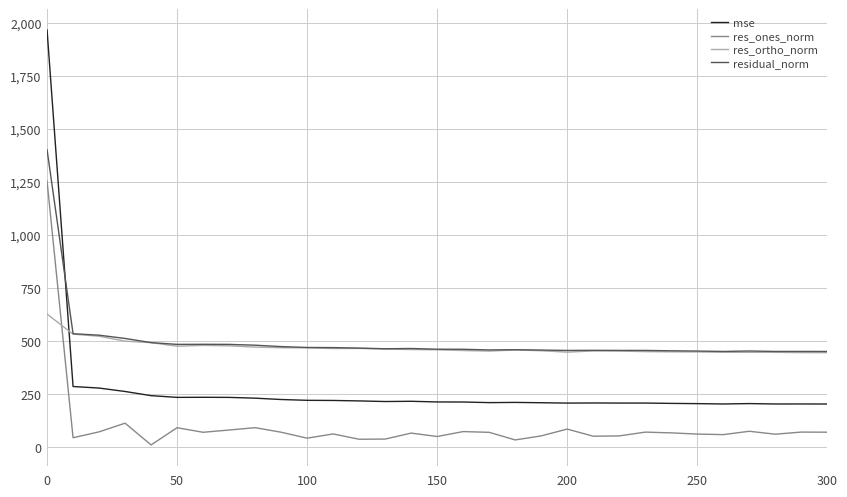

Rank the series by their maximum value, from highest to lowest.

mse, residual_norm, res_ones_norm, res_ortho_norm